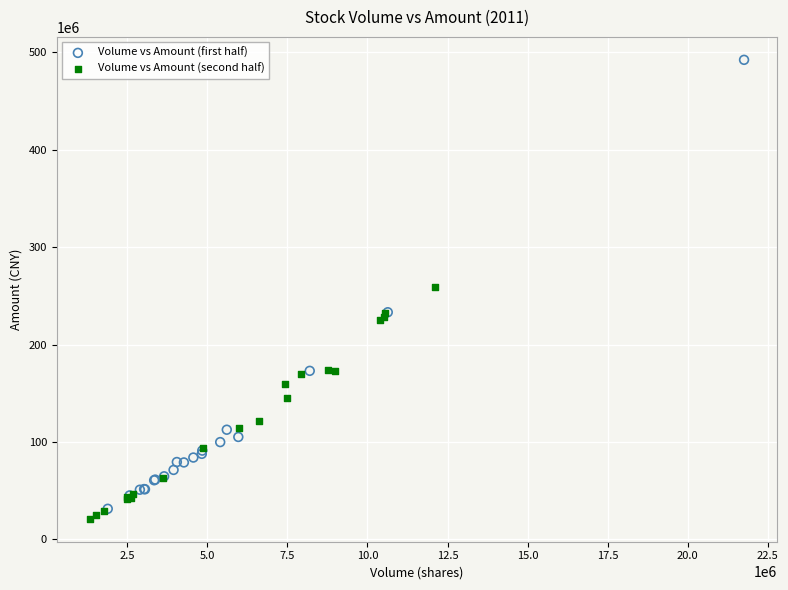

Which series has the largest Y range (max minus min)?

Volume vs Amount (first half)